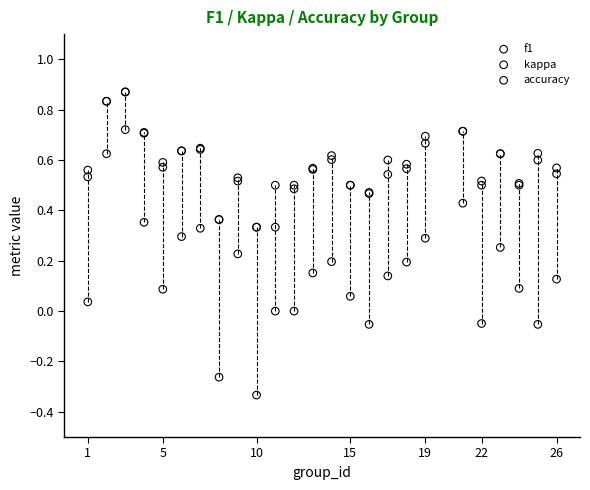

Which series contains the lowest Y value?

kappa